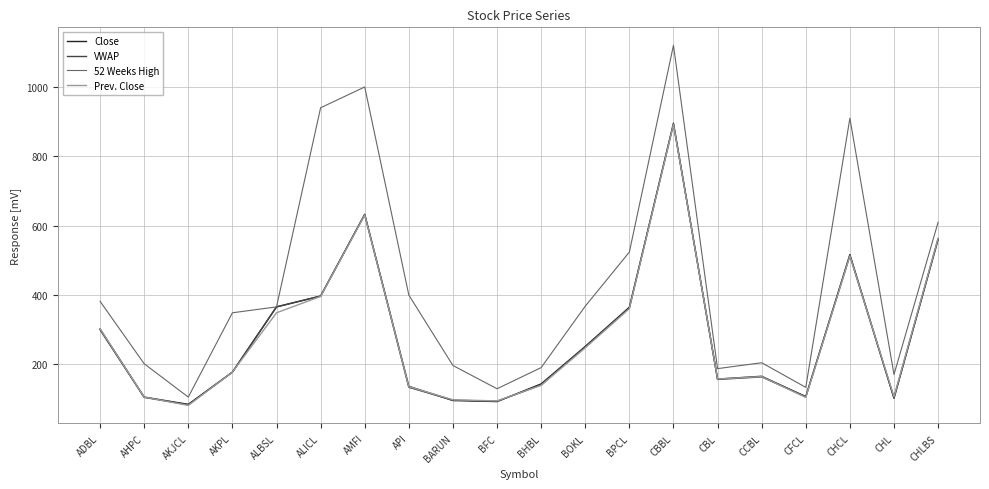

At which label is VWAP closest to 489?

CHCL